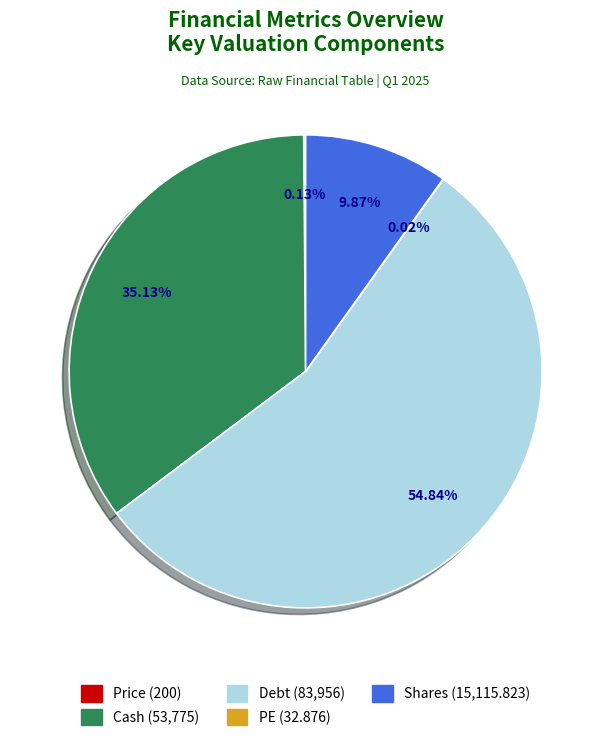

Is there a majority slice in this chart?

Yes